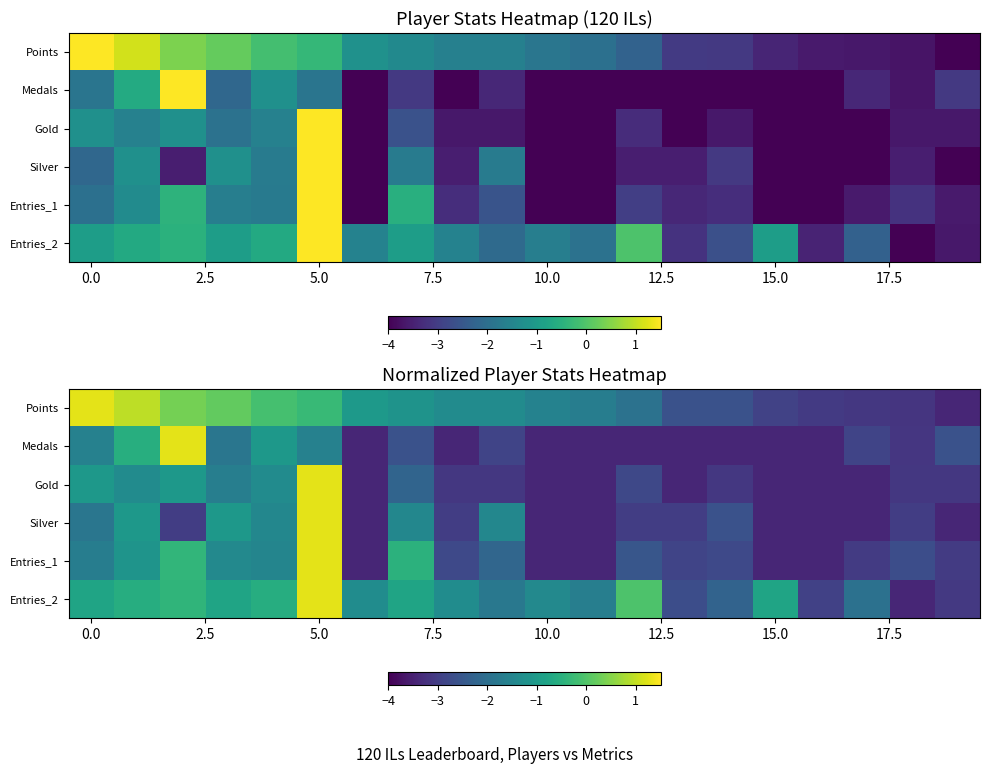

How many data points does each series have?

20